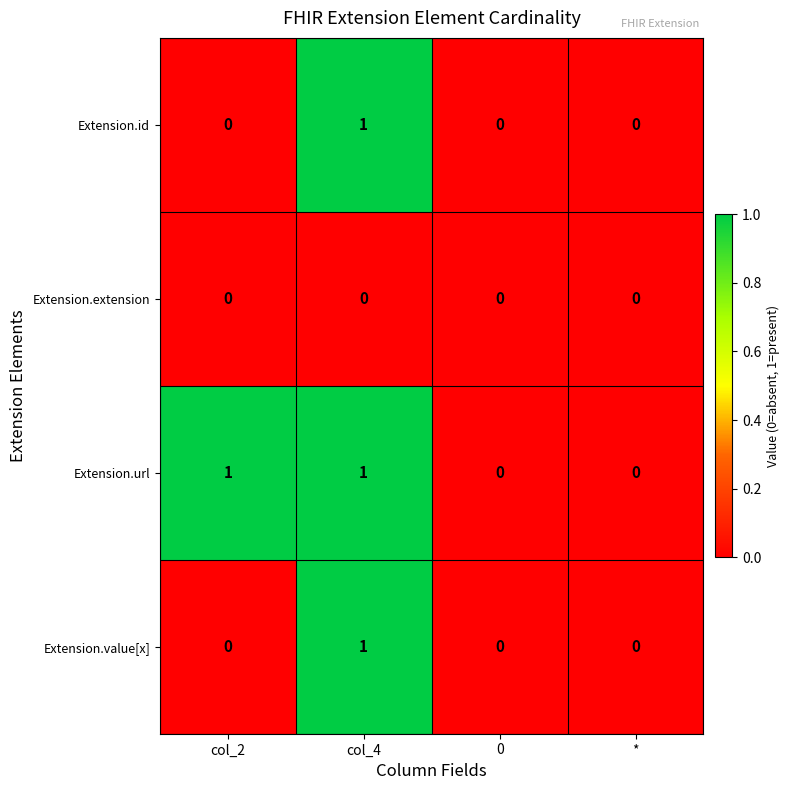

Count the number of categories in the chart.

4